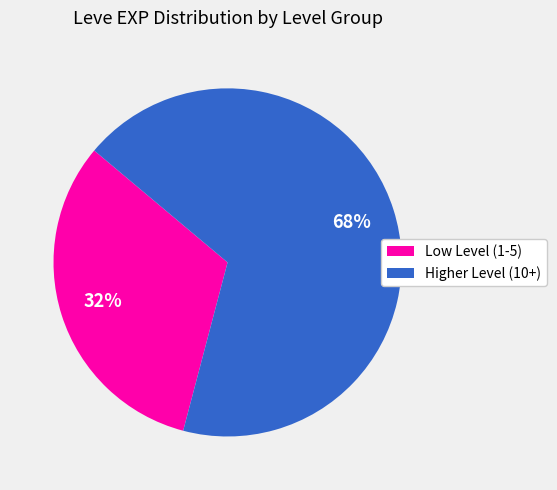

Is the sum of Low Level (1-5) and Higher Level (10+) greater than half?

Yes